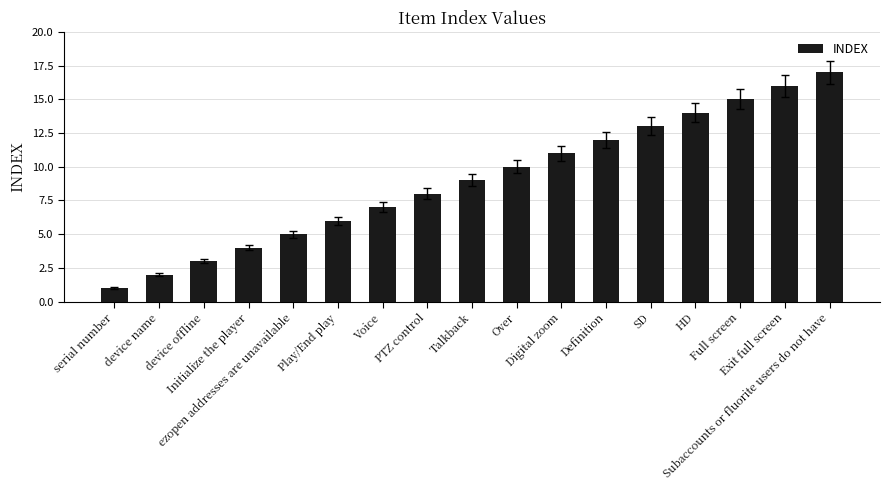

What is the difference between the values at SD and PTZ control?

5